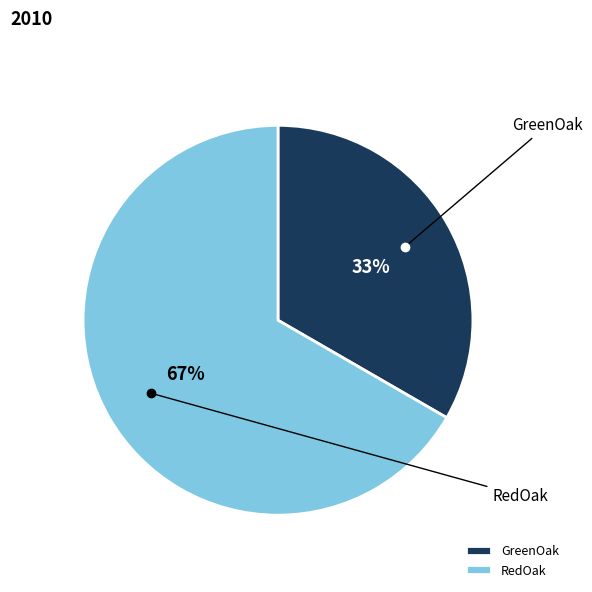

Combined, do GreenOak and RedOak account for over 50%?

Yes